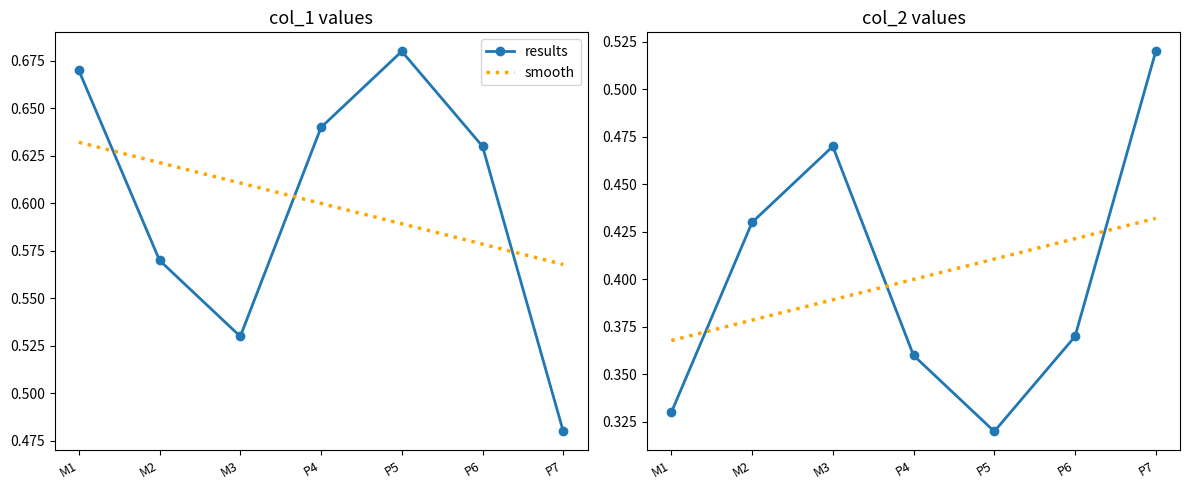

Is this an area chart (filled region under the line)?

No